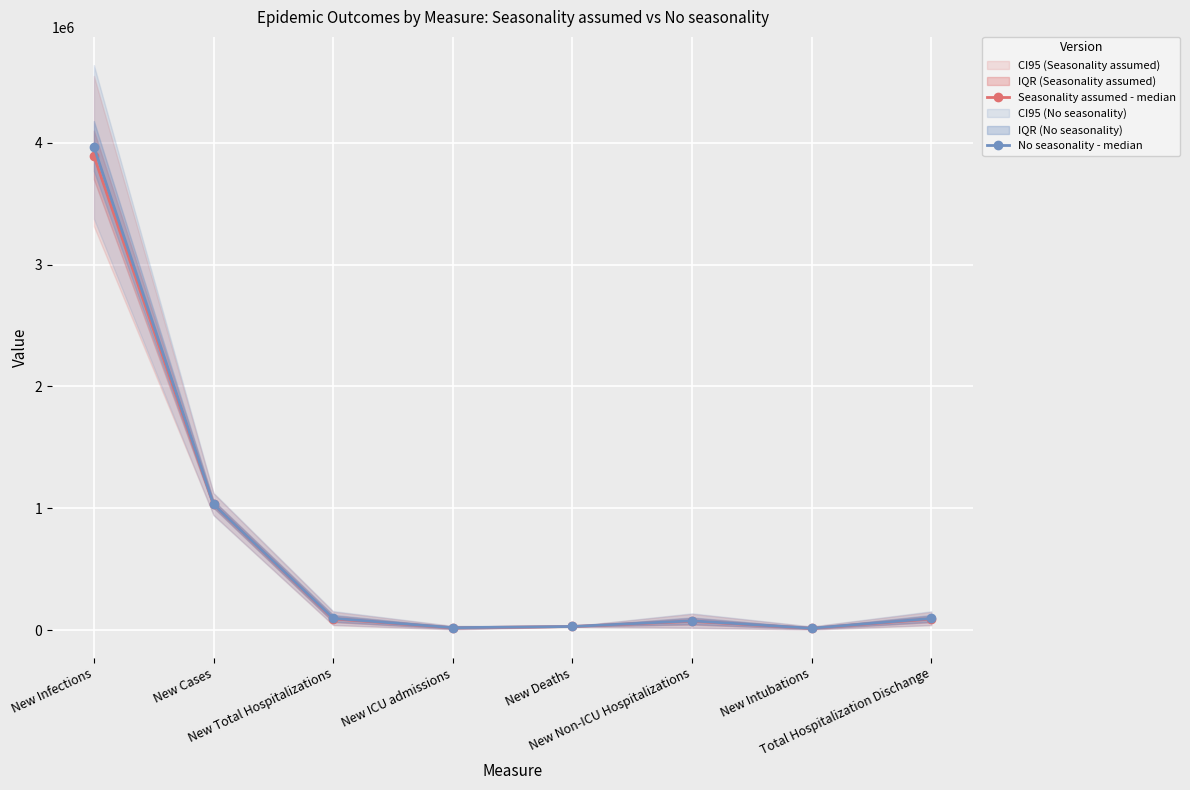

What is the difference between the maximum and second lowest values in the Seasonality assumed - median series?

3871709